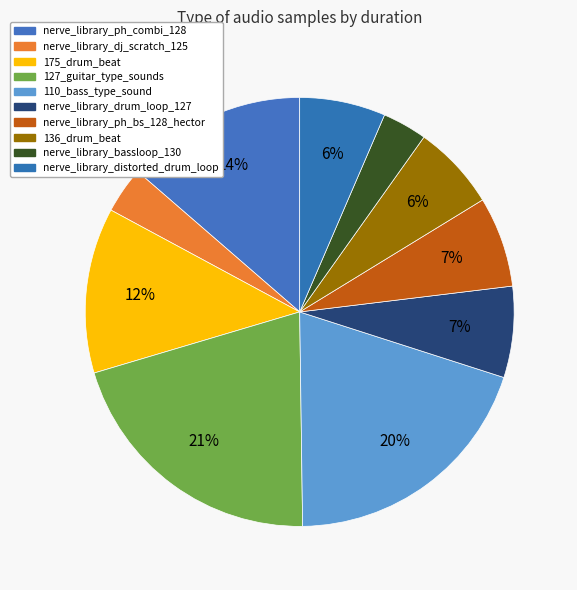

Count the number of slices in the pie.

10